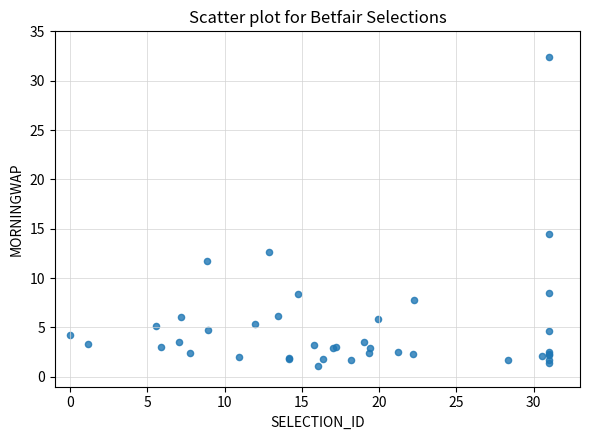

What Y value in the scatter plot is closest to 16?

14.5